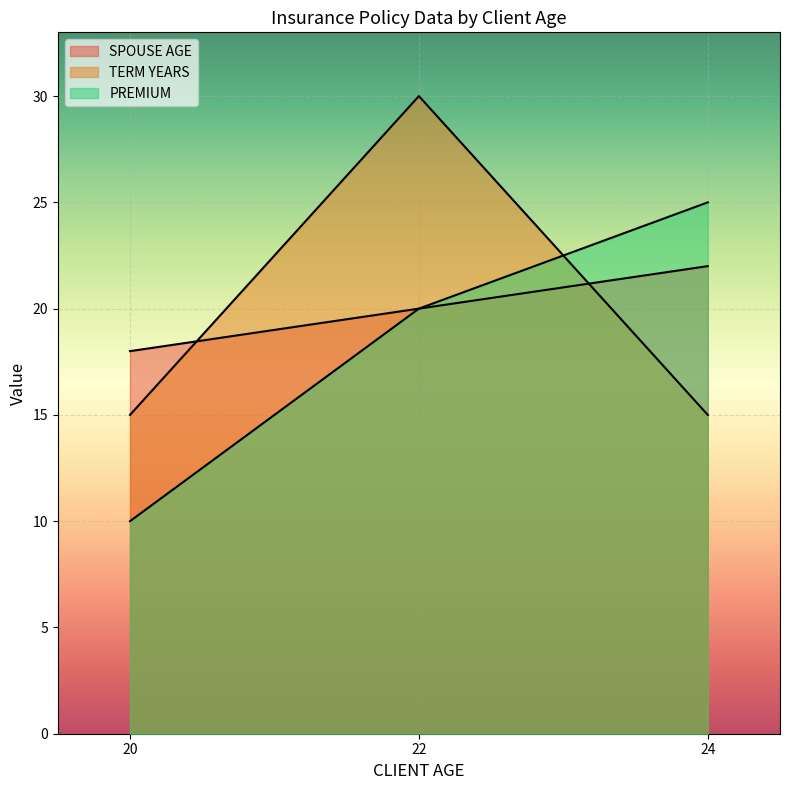

What is the greatest value displayed?

30